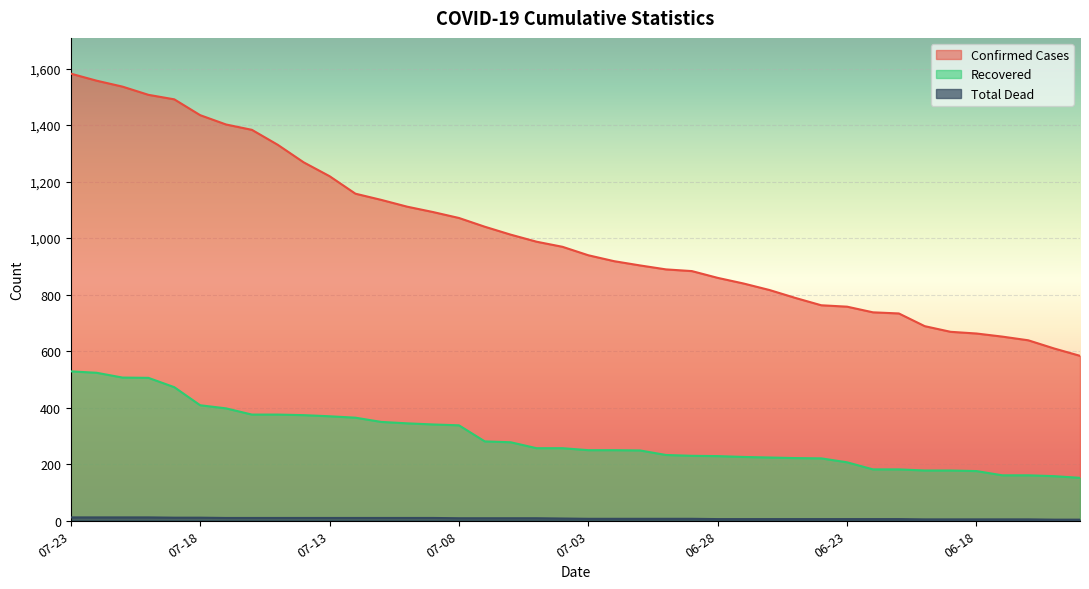

List the series in order of their overall mean, highest first.

confirmed_cases, recovered, total_dead